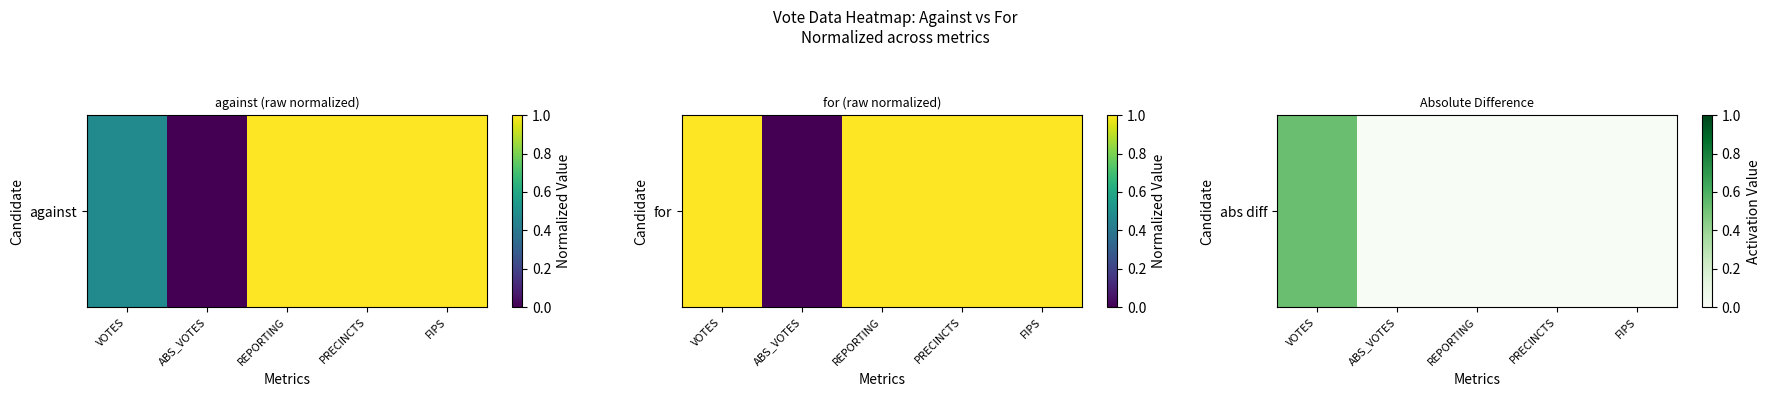

The value at ABS_VOTES is 0.0. True or false?

True